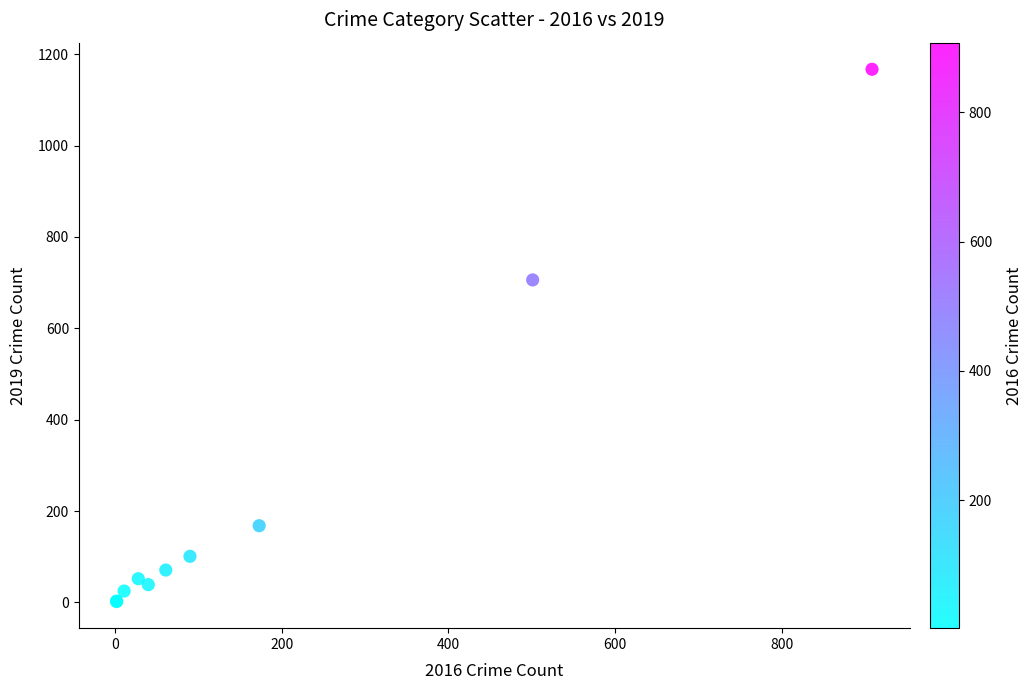

What Y value in the scatter plot is closest to 584?

706